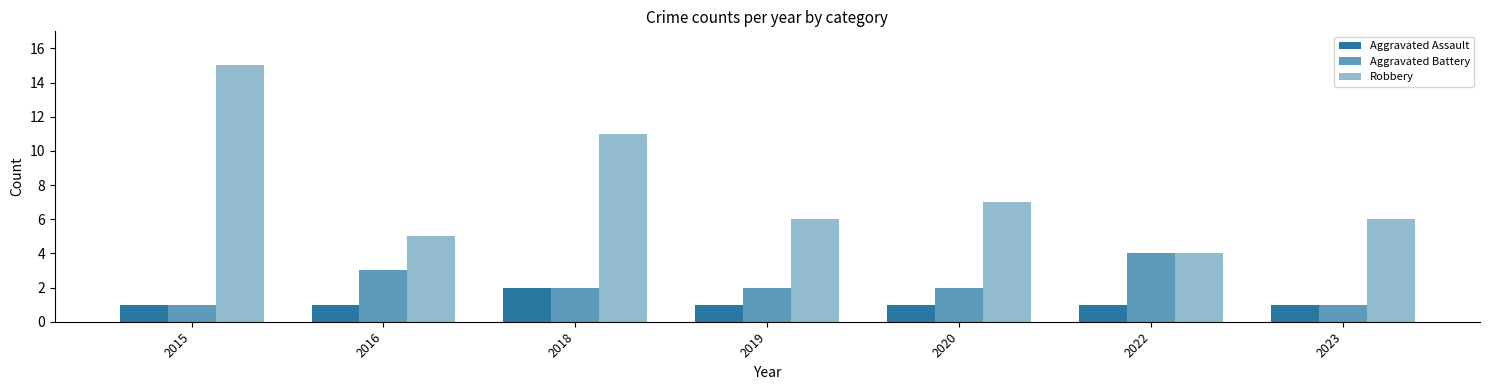

Are the bars grouped side by side (vs. stacked)?

Yes